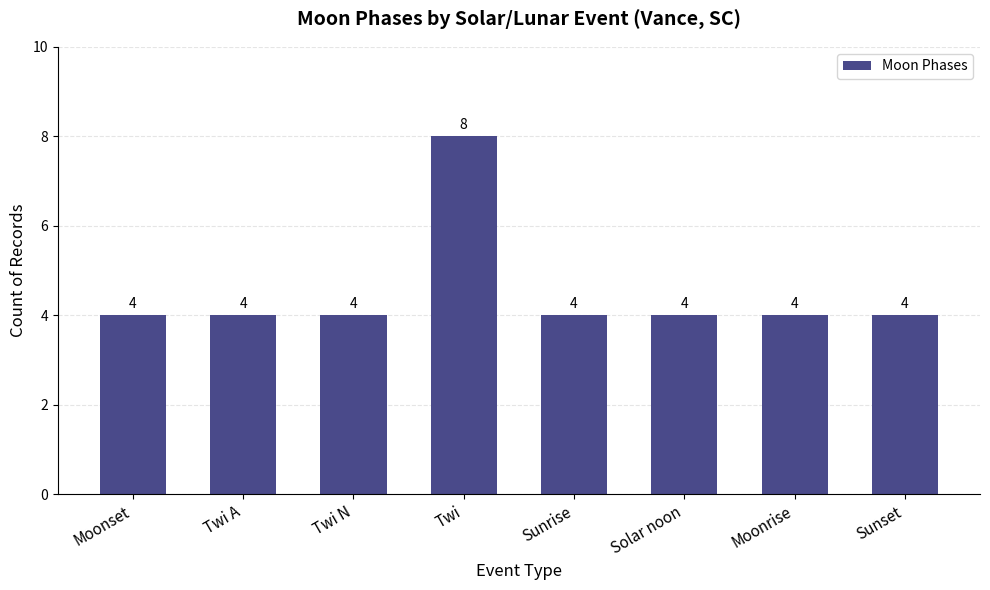

What is the value of the 4th bar from the left?

8